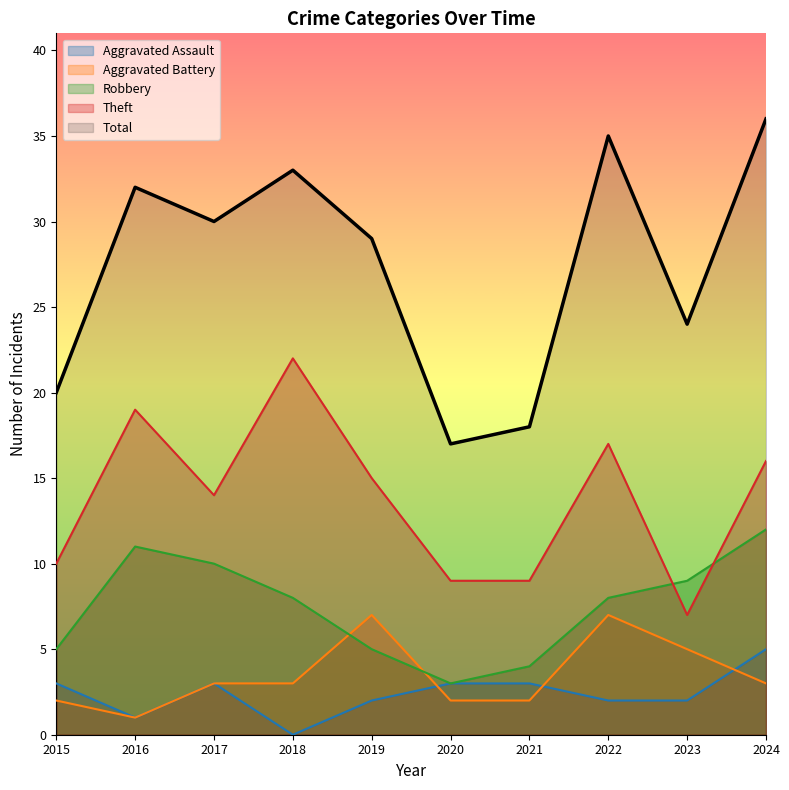

Rank the categories by Aggravated Battery value from lowest to highest.

2016, 2015, 2020, 2021, 2017, 2018, 2024, 2023, 2019, 2022